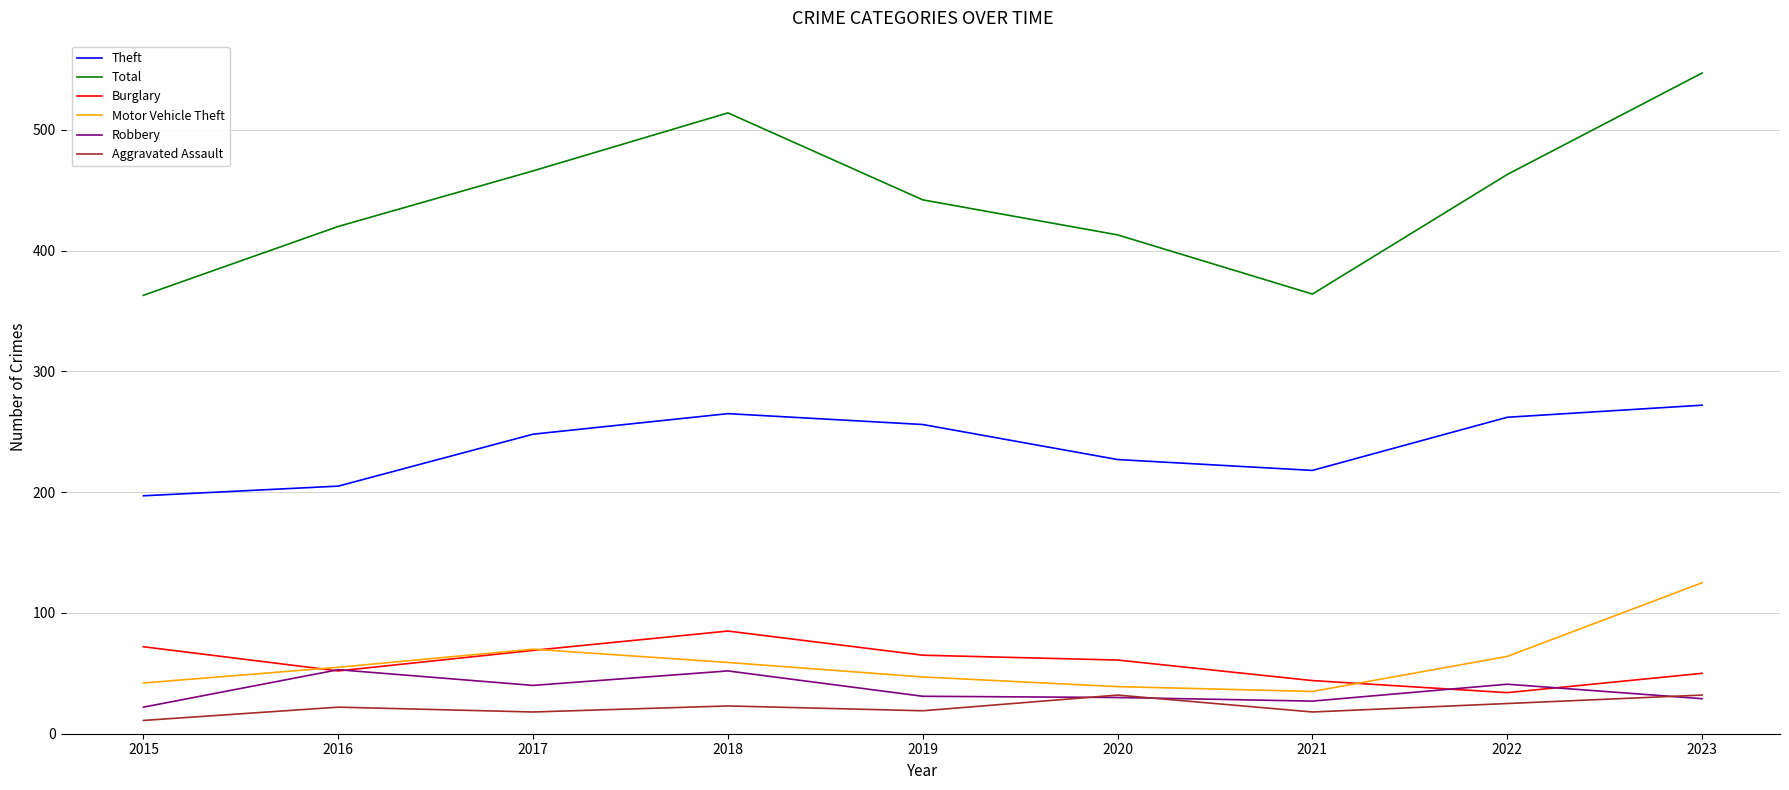

True or false: Motor Vehicle Theft has more than 0 interior local peaks.

True